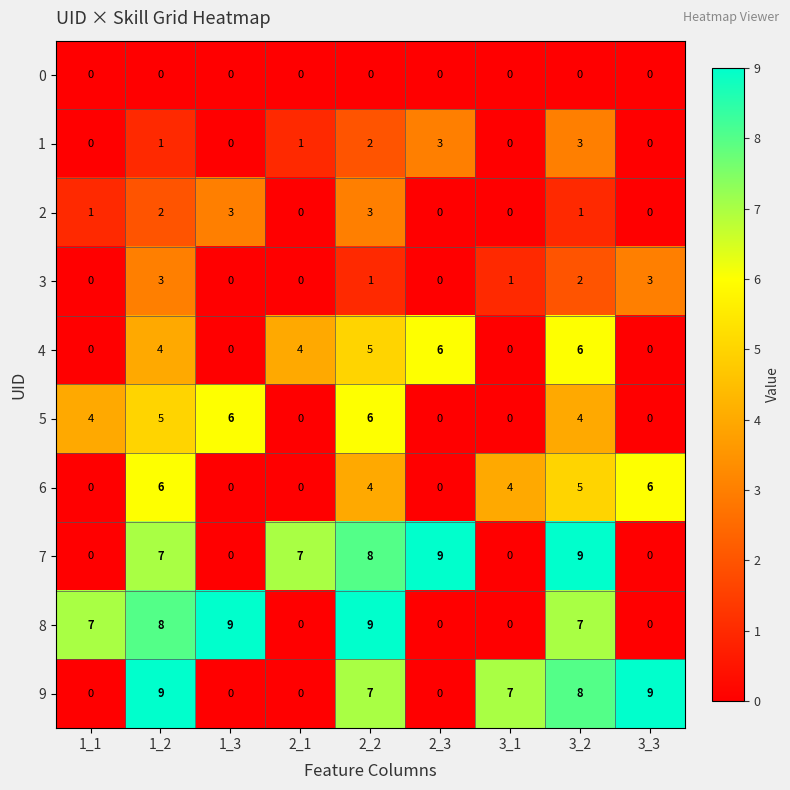

What is the spread (max minus min) of values at 1_1?

7